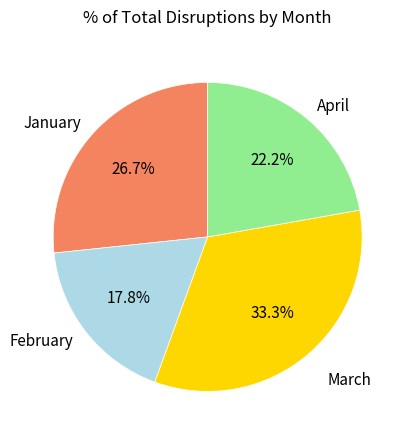

Is January the majority of the pie?

No